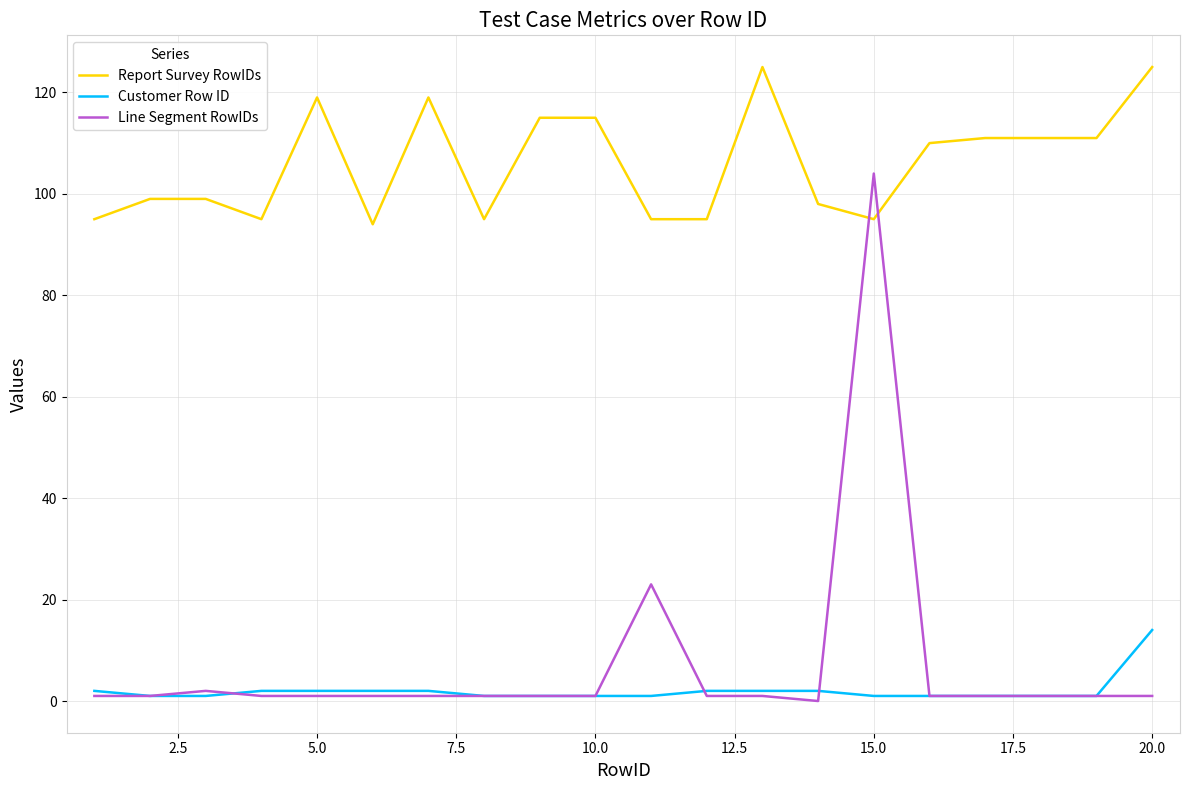

Reading left to right, transcribe all the data shown in this chart.

Report Survey RowIDs: 95	99	99	95	119	94	119	95	115	115	95	95	125	98	95	110	111	111	111	125
Customer Row ID: 2	1	1	2	2	2	2	1	1	1	1	2	2	2	1	1	1	1	1	14
Line Segment RowIDs: 1	1	2	1	1	1	1	1	1	1	23	1	1	0	104	1	1	1	1	1